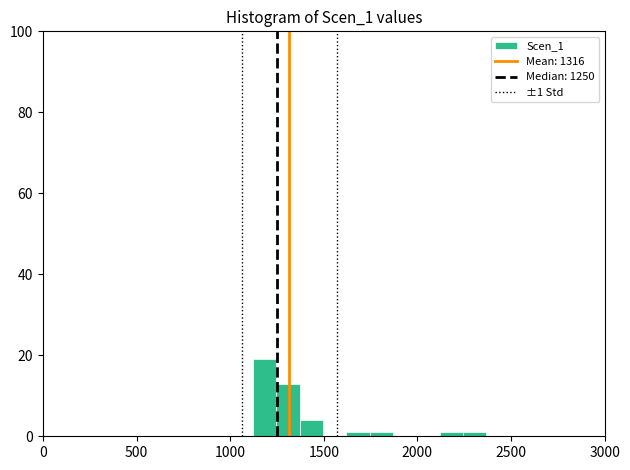

Read against the x-axis, roughly where is the centre of the tallest bar?

1200